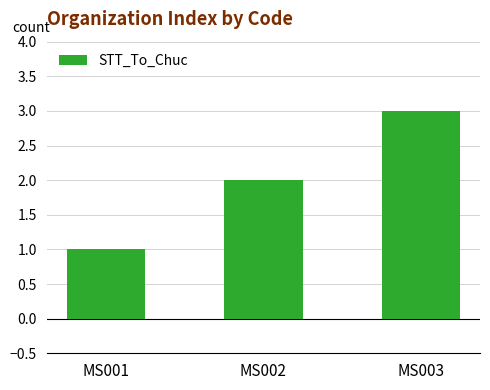

How many bars are there in total?

3